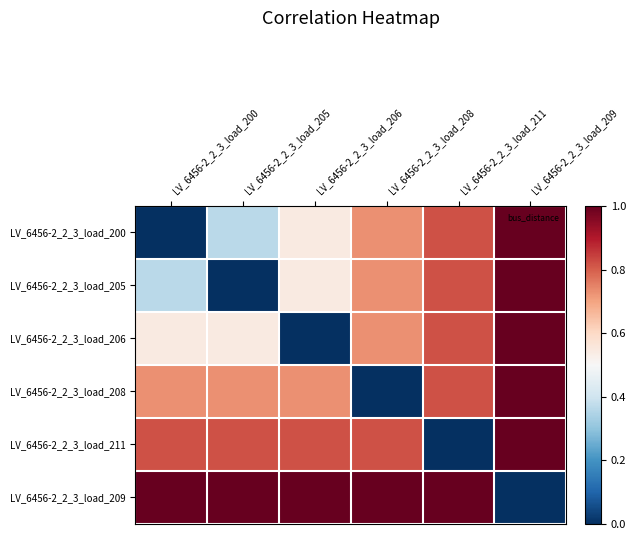

Reading right to left, transcribe all the data shown in this chart.

LV_6456-2_2_3_load_200: LV_6456-2_2_3_load_209=1.0	LV_6456-2_2_3_load_211=0.8	LV_6456-2_2_3_load_208=0.7	LV_6456-2_2_3_load_206=0.5	LV_6456-2_2_3_load_205=0.4	LV_6456-2_2_3_load_200=0.0
LV_6456-2_2_3_load_205: LV_6456-2_2_3_load_209=1.0	LV_6456-2_2_3_load_211=0.8	LV_6456-2_2_3_load_208=0.7	LV_6456-2_2_3_load_206=0.5	LV_6456-2_2_3_load_205=0.0	LV_6456-2_2_3_load_200=0.4
LV_6456-2_2_3_load_206: LV_6456-2_2_3_load_209=1.0	LV_6456-2_2_3_load_211=0.8	LV_6456-2_2_3_load_208=0.7	LV_6456-2_2_3_load_206=0.0	LV_6456-2_2_3_load_205=0.5	LV_6456-2_2_3_load_200=0.5
LV_6456-2_2_3_load_208: LV_6456-2_2_3_load_209=1.0	LV_6456-2_2_3_load_211=0.8	LV_6456-2_2_3_load_208=0.0	LV_6456-2_2_3_load_206=0.7	LV_6456-2_2_3_load_205=0.7	LV_6456-2_2_3_load_200=0.7
LV_6456-2_2_3_load_211: LV_6456-2_2_3_load_209=1.0	LV_6456-2_2_3_load_211=0.0	LV_6456-2_2_3_load_208=0.8	LV_6456-2_2_3_load_206=0.8	LV_6456-2_2_3_load_205=0.8	LV_6456-2_2_3_load_200=0.8
LV_6456-2_2_3_load_209: LV_6456-2_2_3_load_209=0.0	LV_6456-2_2_3_load_211=1.0	LV_6456-2_2_3_load_208=1.0	LV_6456-2_2_3_load_206=1.0	LV_6456-2_2_3_load_205=1.0	LV_6456-2_2_3_load_200=1.0